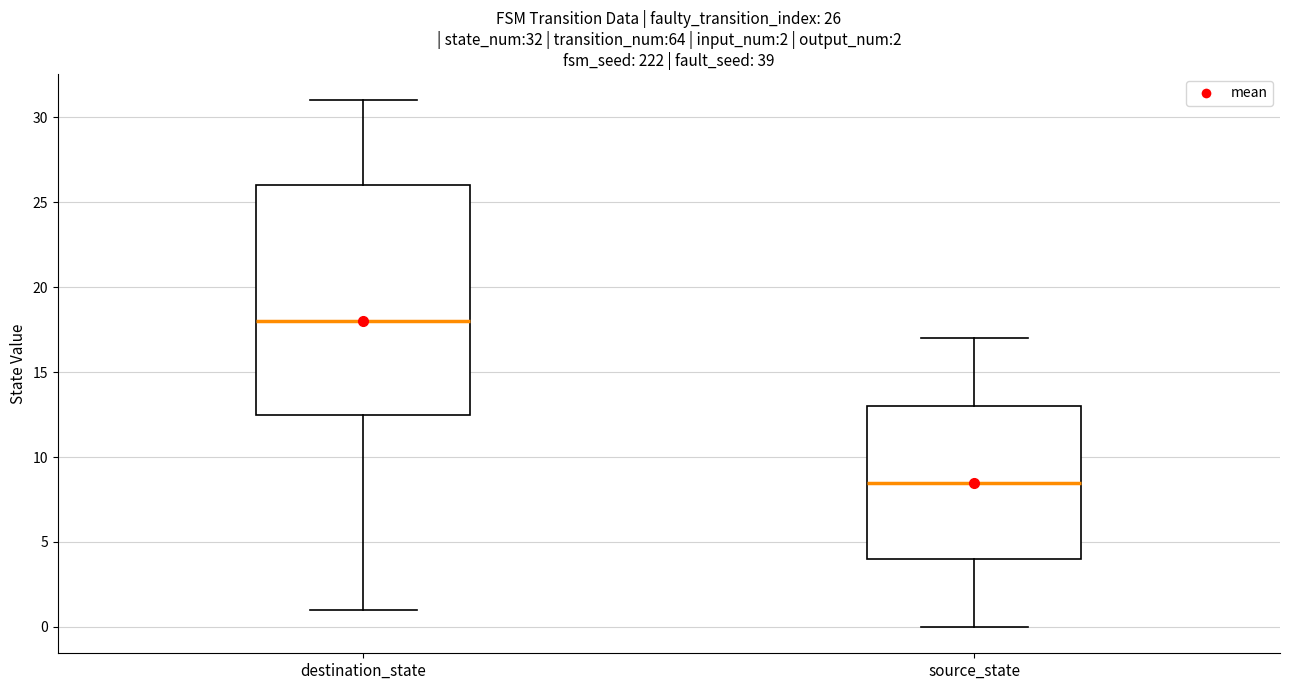

Which box's median line is the lowest?

source_state